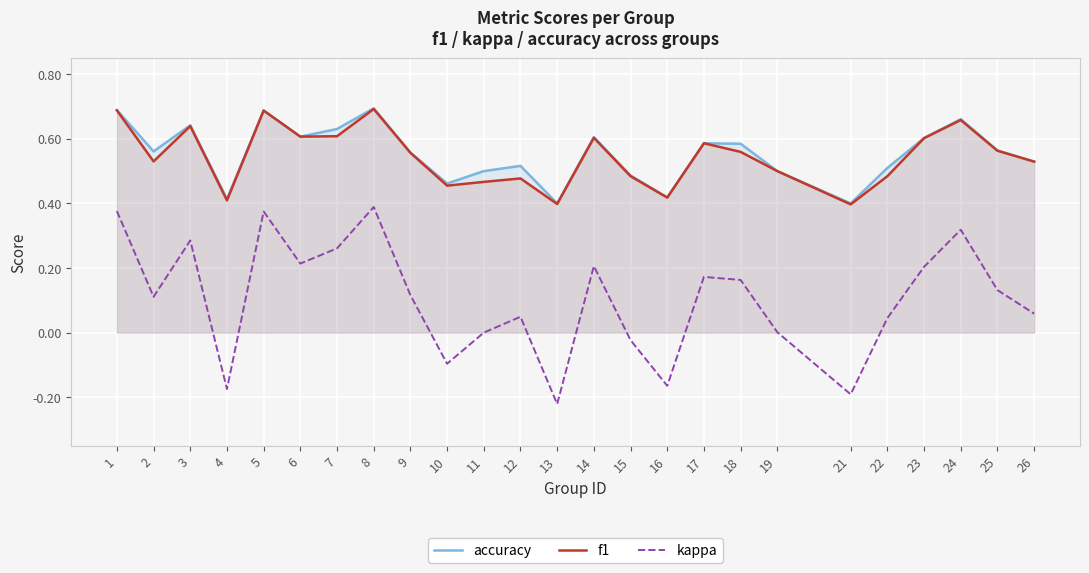

Which category has the lowest value in the accuracy series?

13